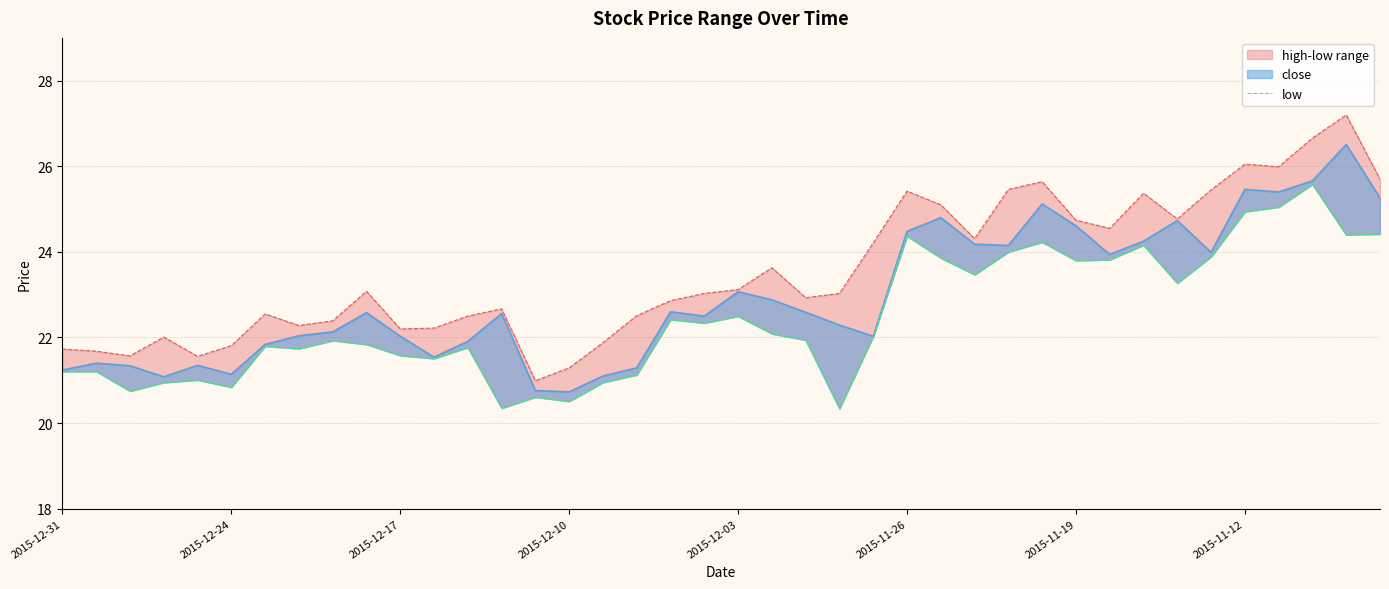

Reading left to right, extract all data points from this chart.

21.2	21.2	20.8	20.9	21.0	20.8	21.8	21.7	21.9	21.8	21.6	21.5	21.8	20.4	20.6	20.5	20.9	21.1	22.4	22.3	22.5	22.1	21.9	20.3	22.0	24.4	23.9	23.5	24.0	24.2	23.8	23.8	24.2	23.3	23.9	24.9	25.1	25.6	24.4	24.4